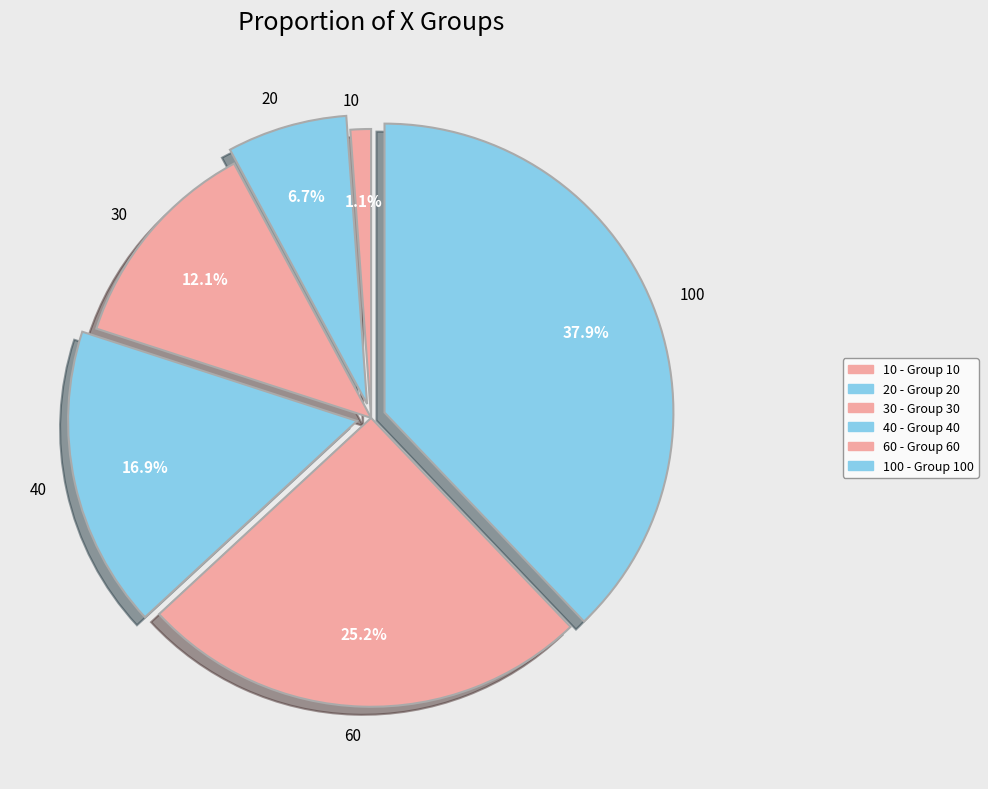

To the nearest percent, what portion does 30 represent?

12%